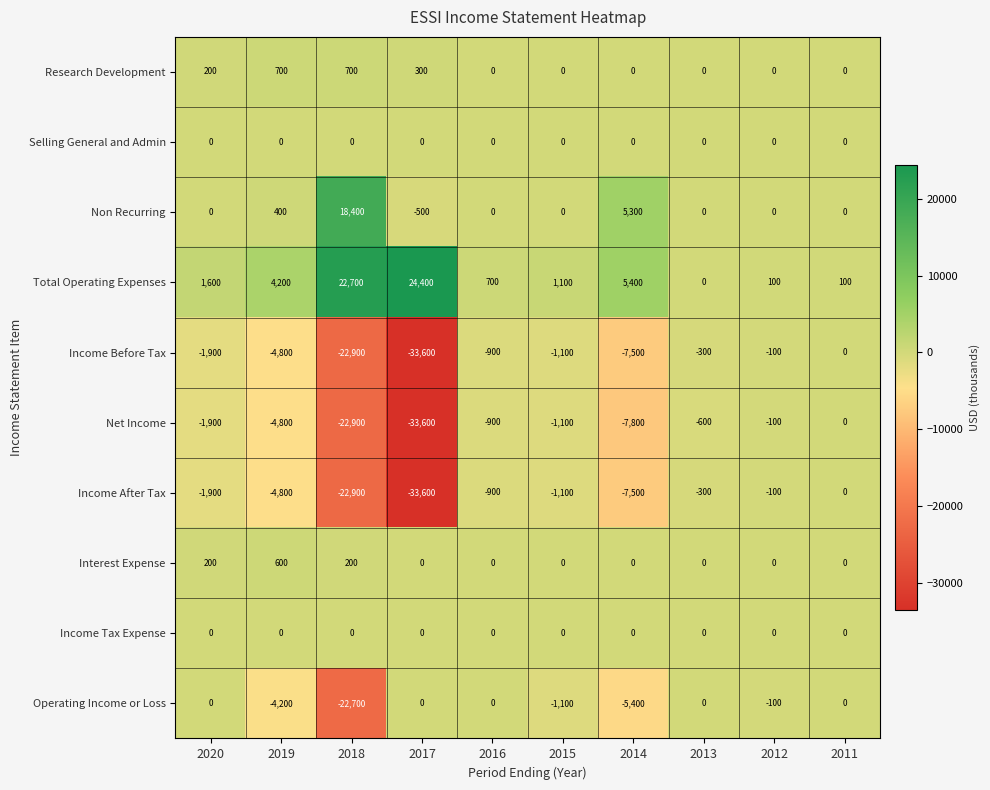

What is the sum of all Income Before Tax values?

-73100